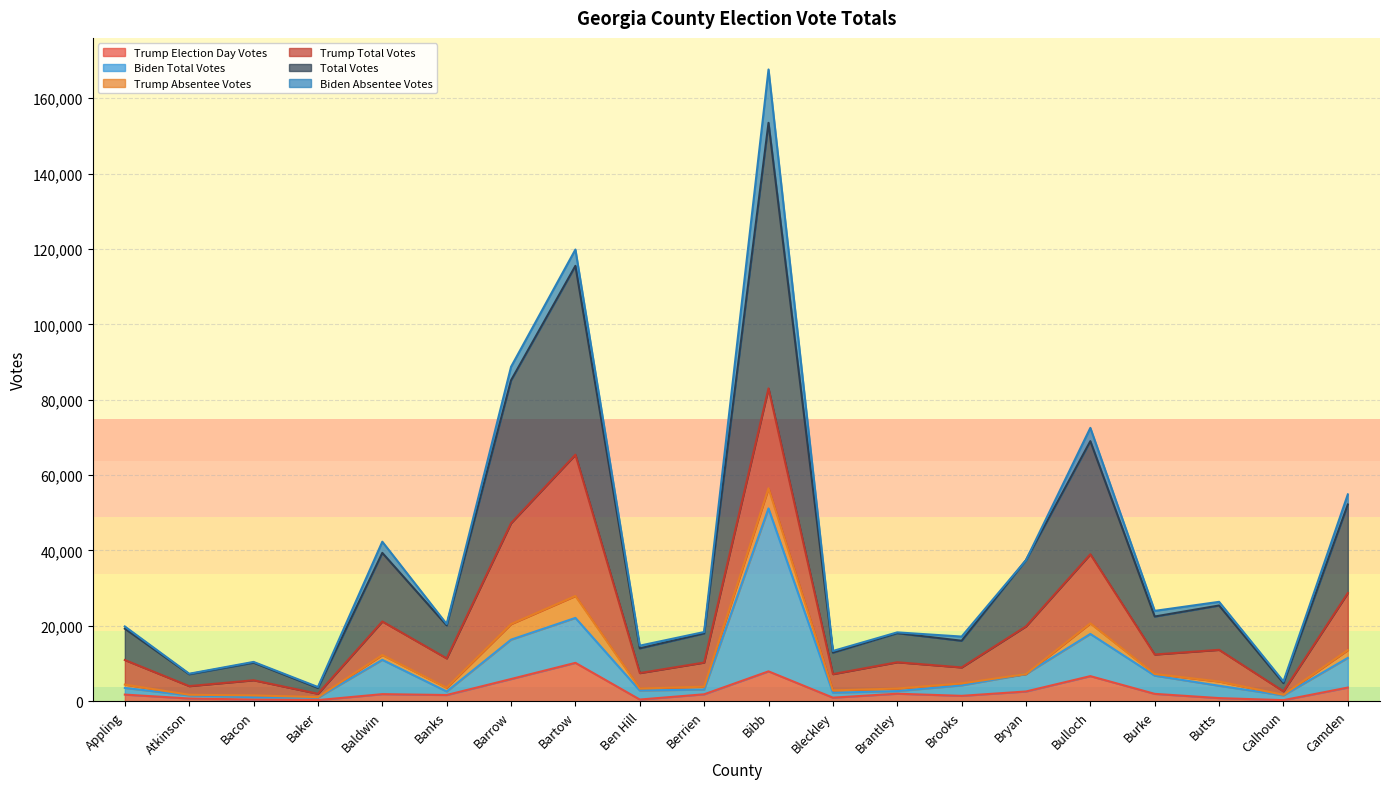

True or false: Trump Election Day Votes has a value of 716 at Atkinson.

True